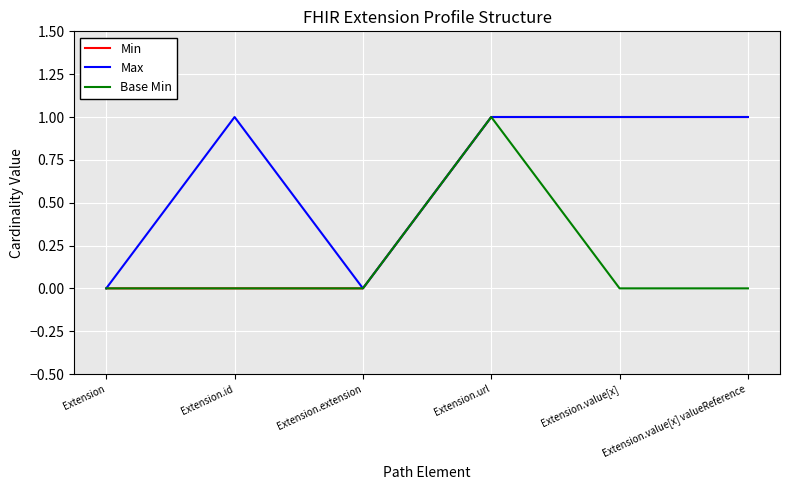

List the series in order of their overall mean, lowest first.

Base Min, Min, Max